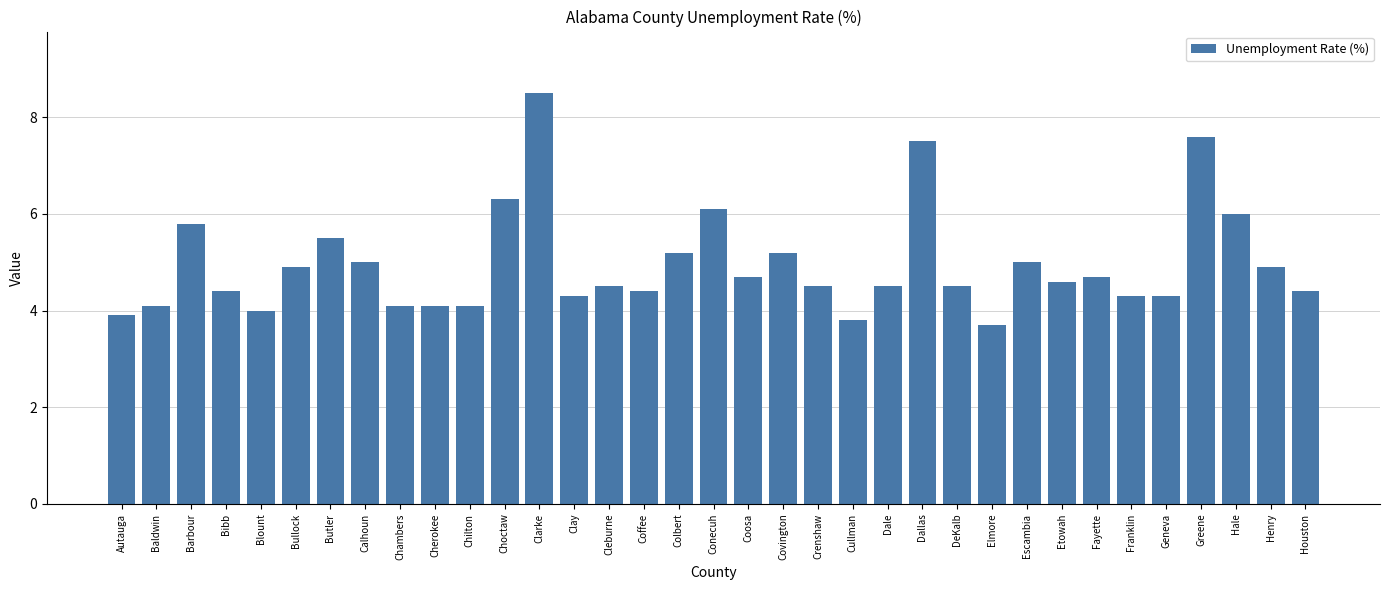

Between Cullman and DeKalb, which is larger?

DeKalb